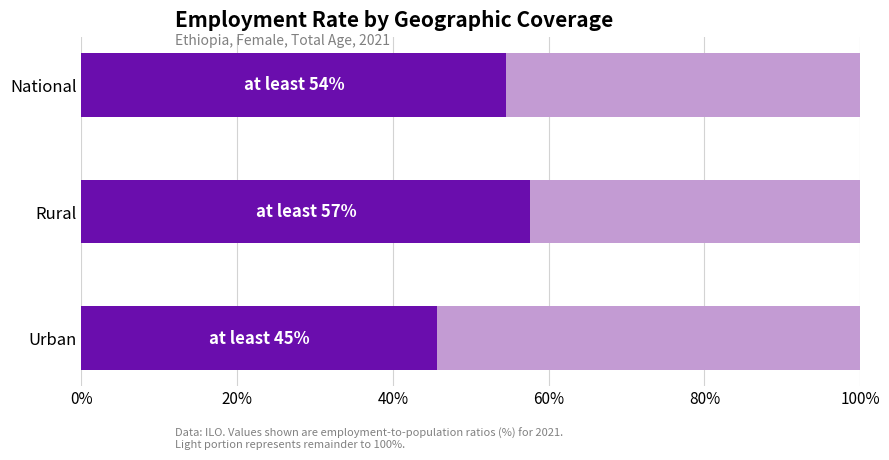

How many data points does each series have?

3